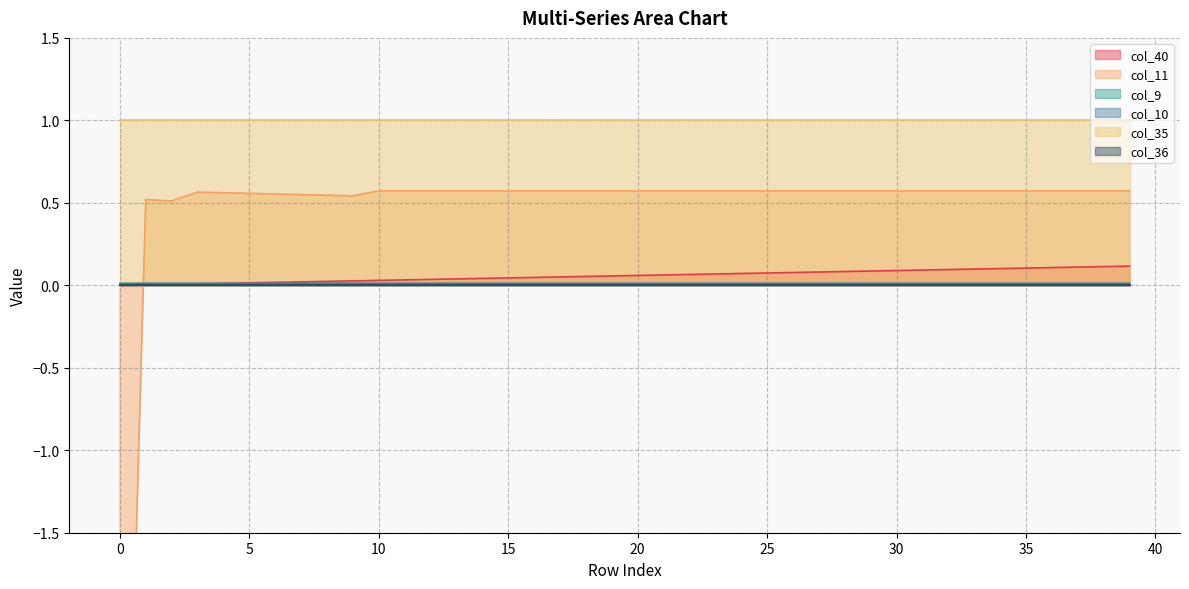

Where does the col_11 series first go above 0?

1